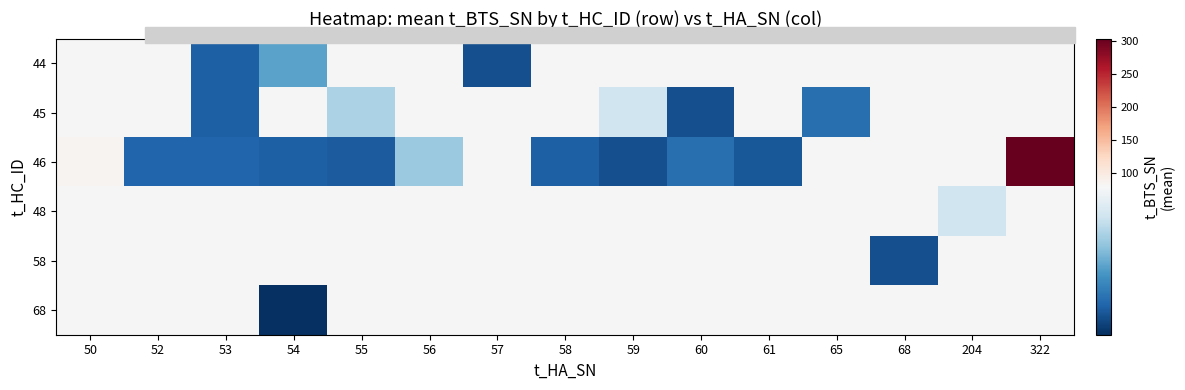

What is the minimum value shown in the chart?

64.0